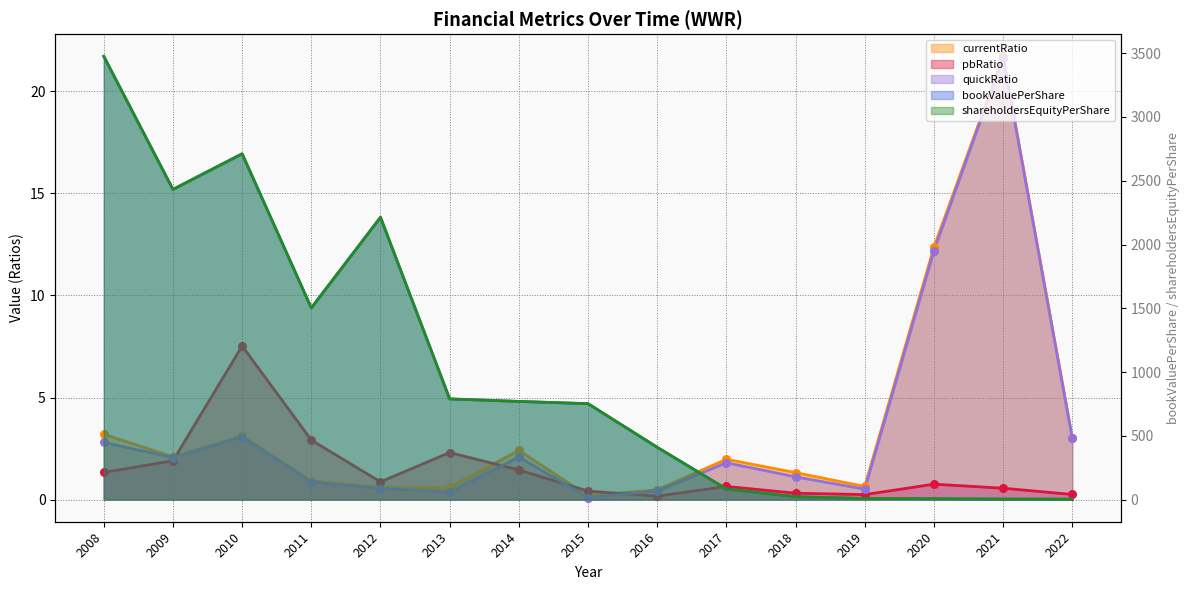

Which series has the widest spread of Y values?

bookValuePerShare